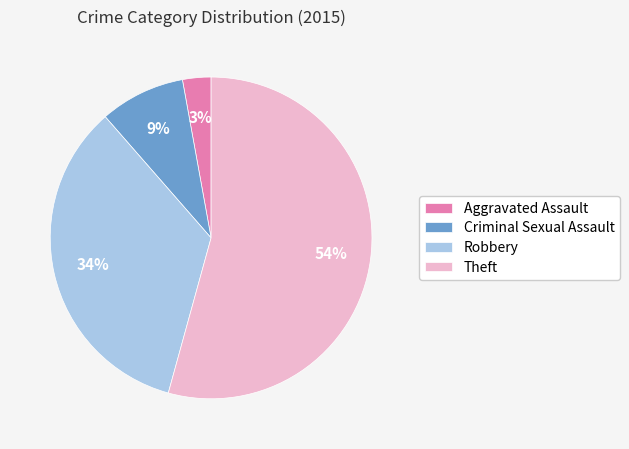

Does Robbery account for over 50% of the chart?

No